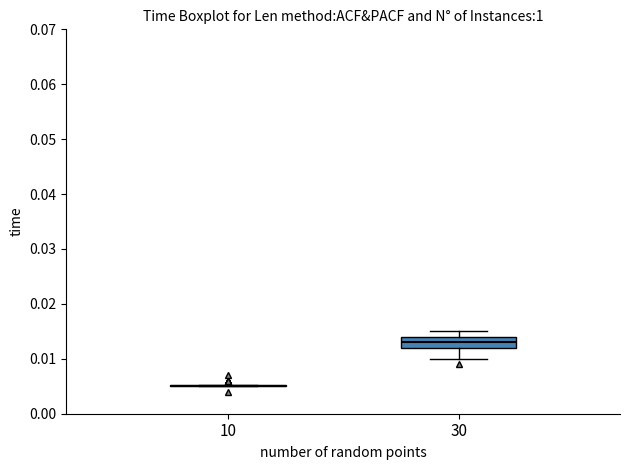

Where does the median line of the box at x = 30 sit on the y-axis? The values are not printed on the chart, so give them approximately, as read against the axis.

0.013